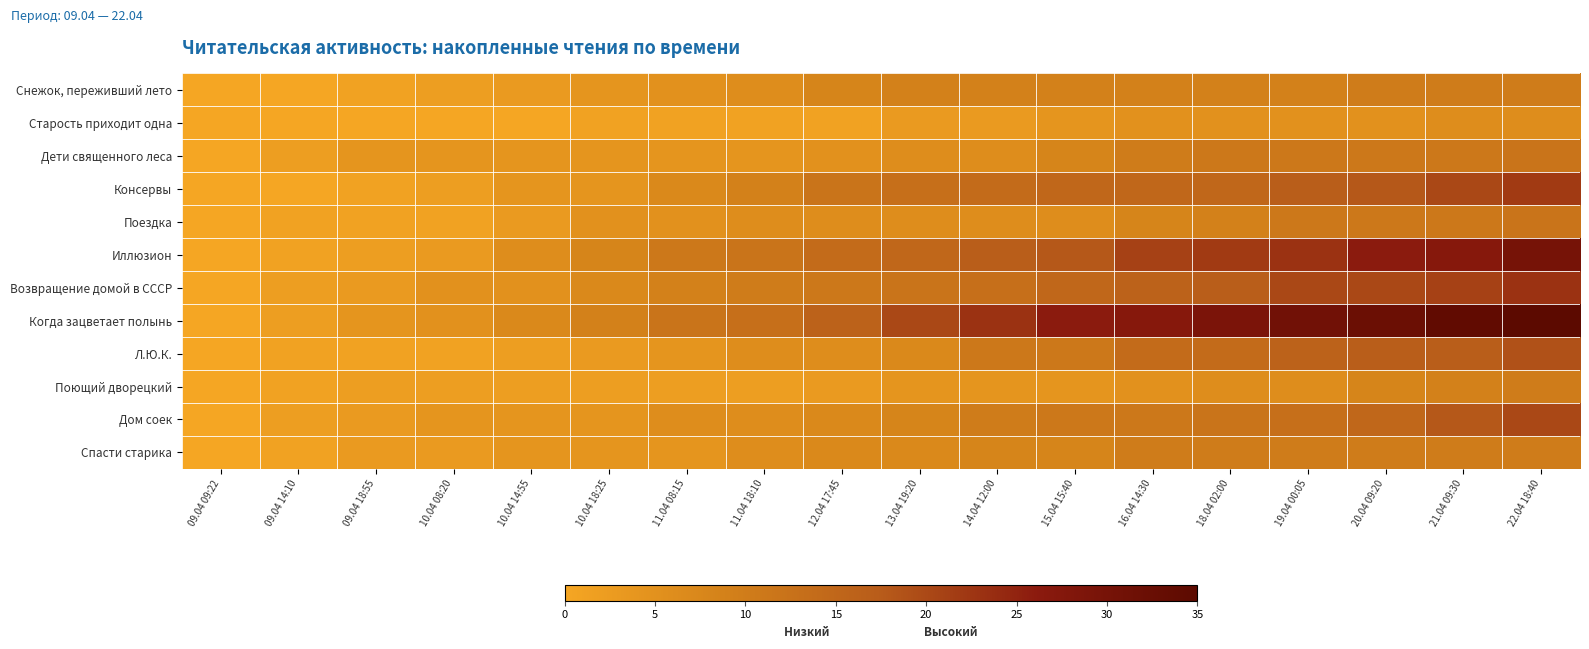

List the series in order of their peak value, lowest first.

Старость приходит одна, Снежок, переживший лето, Поющий дворецкий, Спасти старика, Дети священного леса, Поездка, Л.Ю.К., Дом соек, Консервы, Возвращение домой в СССР, Иллюзион, Когда зацветает полынь